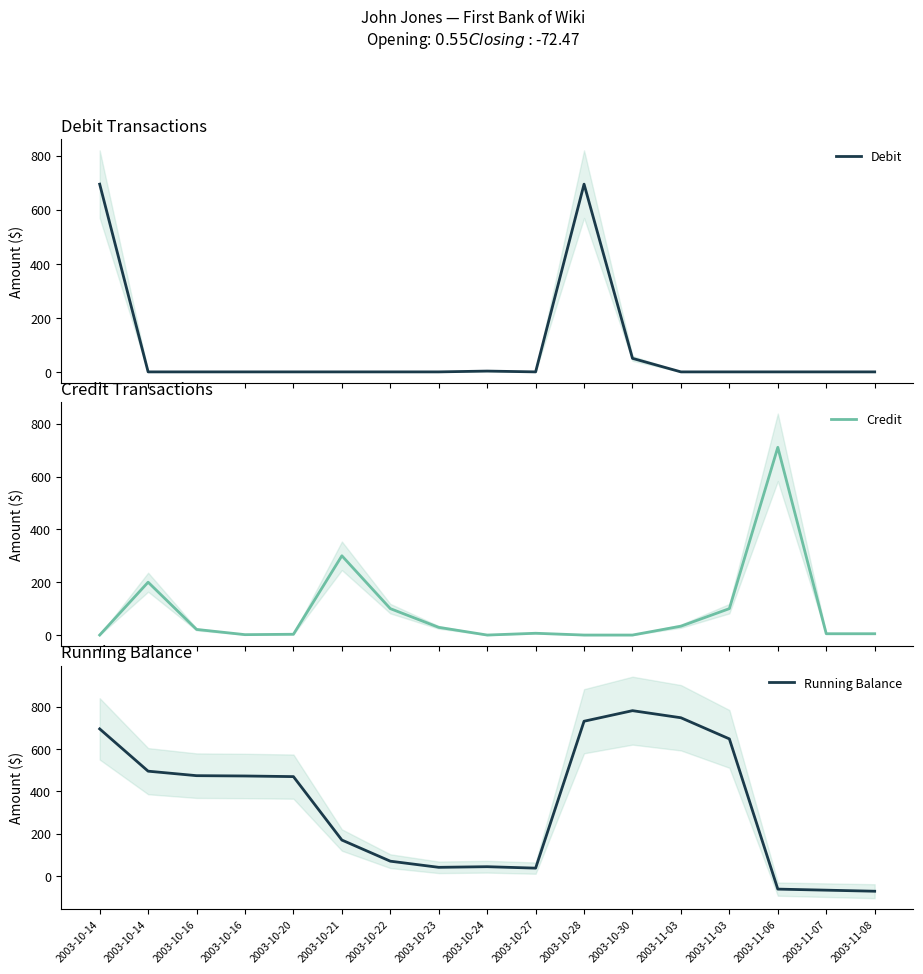

How many series are shown in this chart?

3